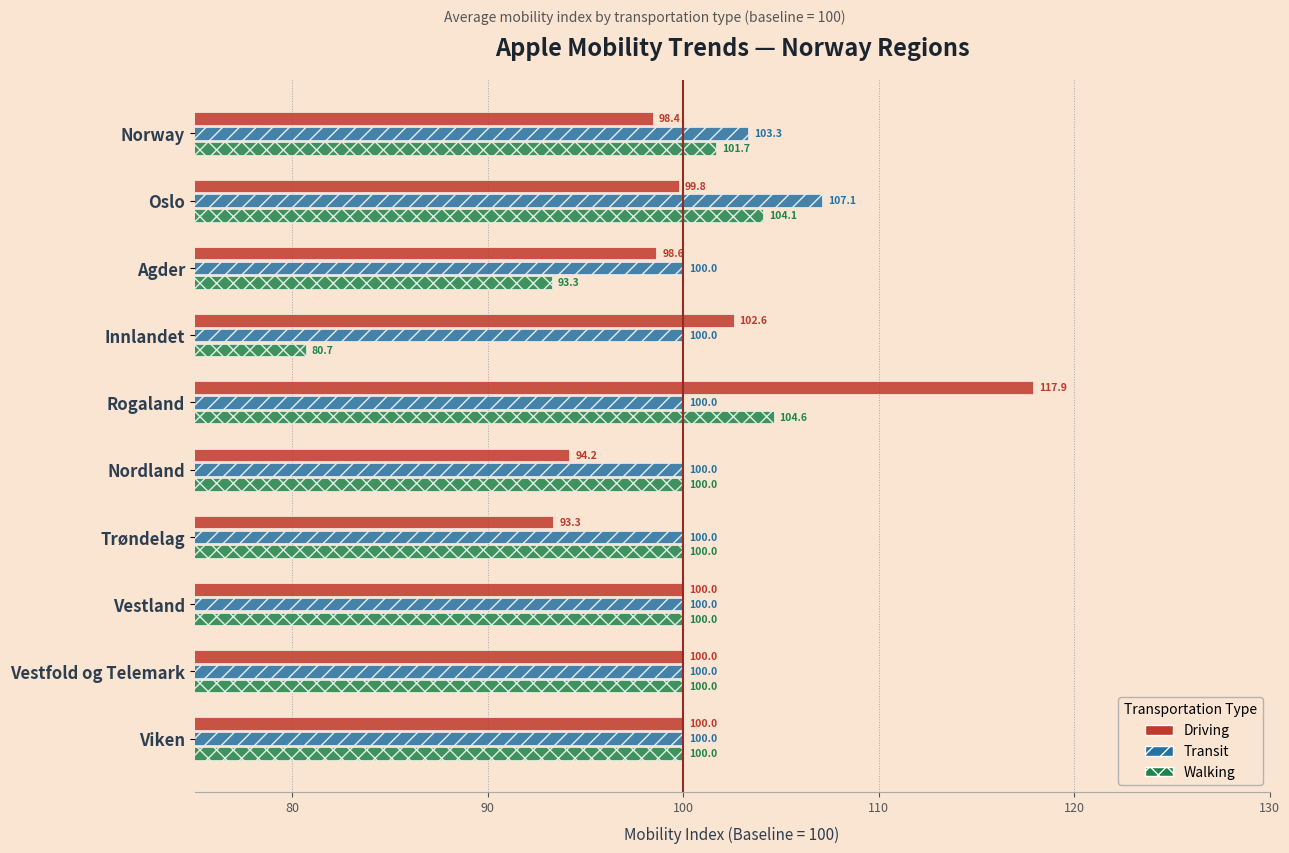

What is the difference between the highest and lowest values at Rogaland?

17.9